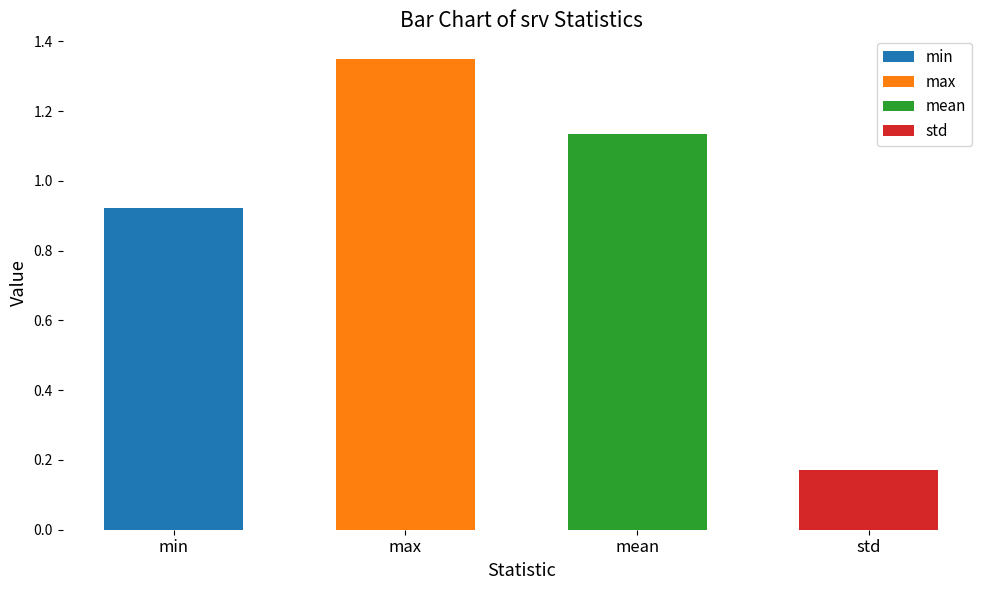

Does the chart contain stacked bars?

No